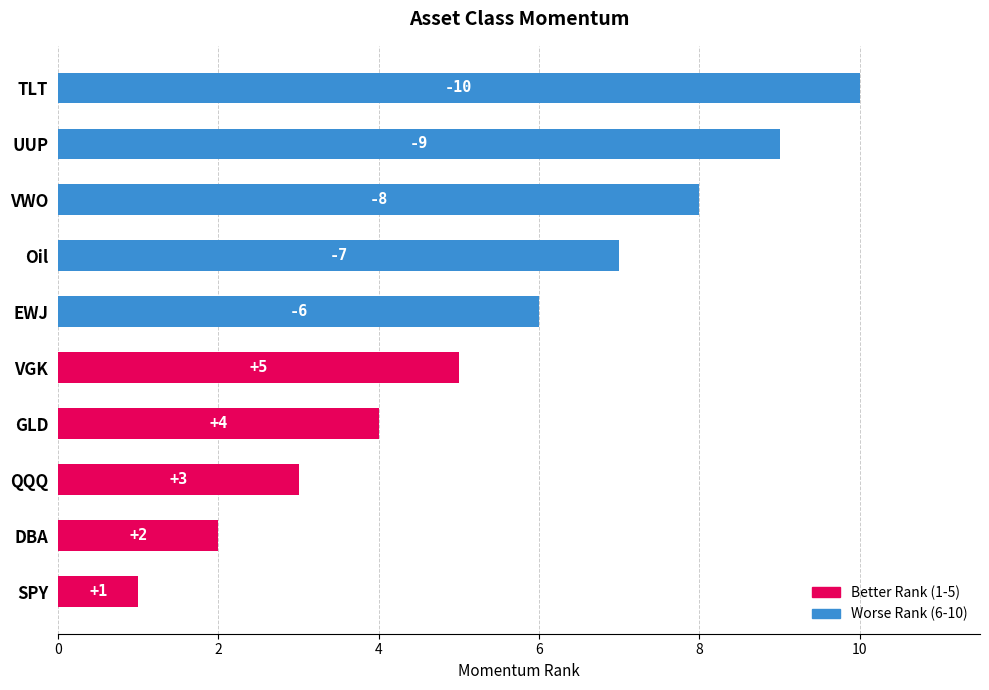

The value at DBA is 2. True or false?

True